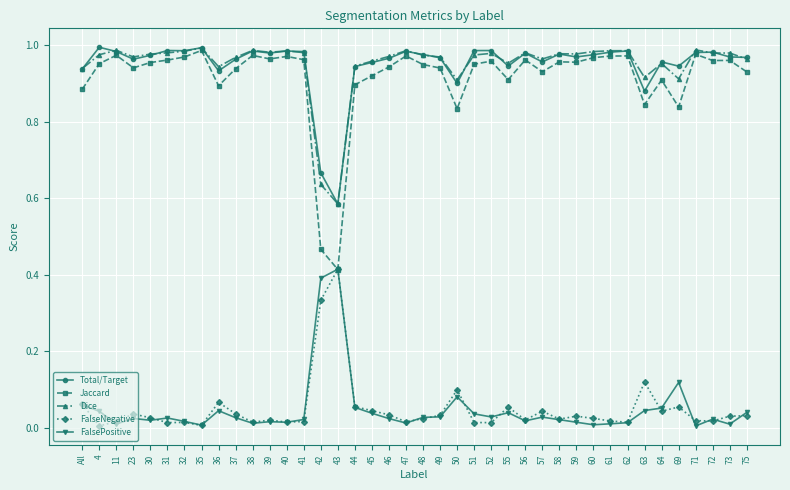

Is the value of Jaccard at 11 greater than the value of FalsePositive at 32?

Yes